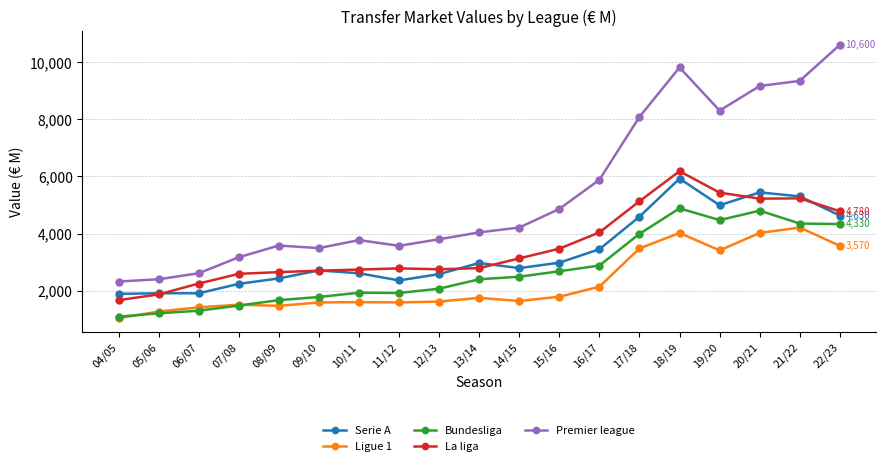

Read the Premier league value at 04/05.

2320